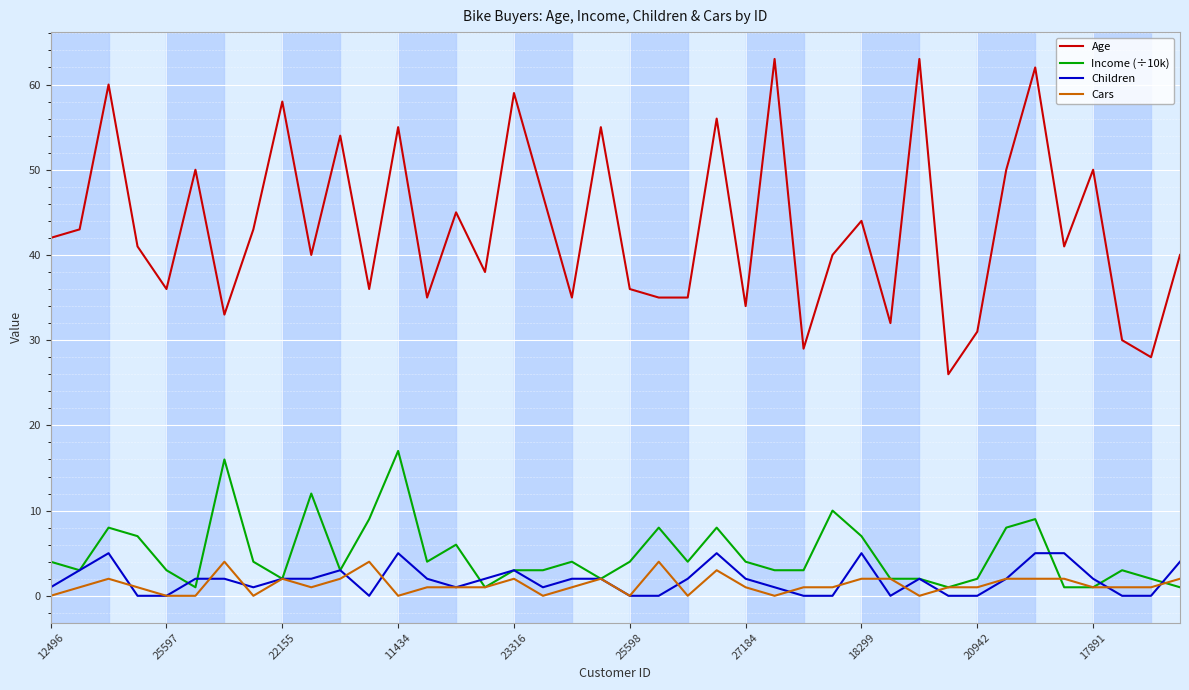

What are all the series names shown in the legend?

Age, Income (÷10k), Children, Cars